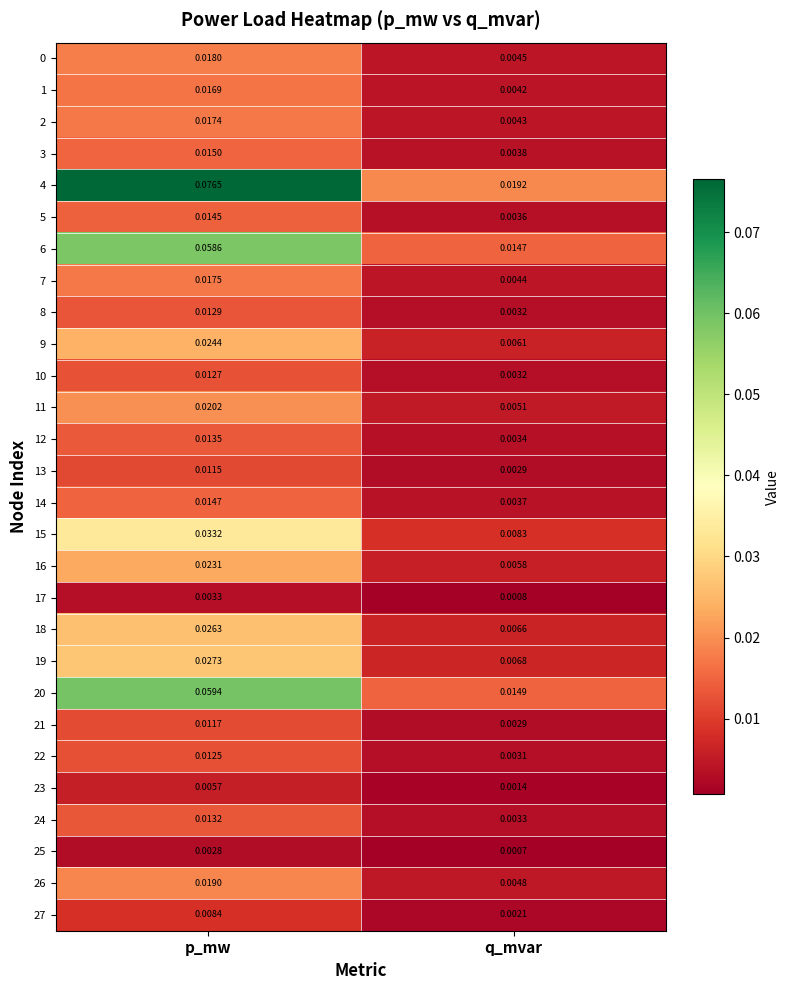

At which label is 19 closest to 0?

q_mvar